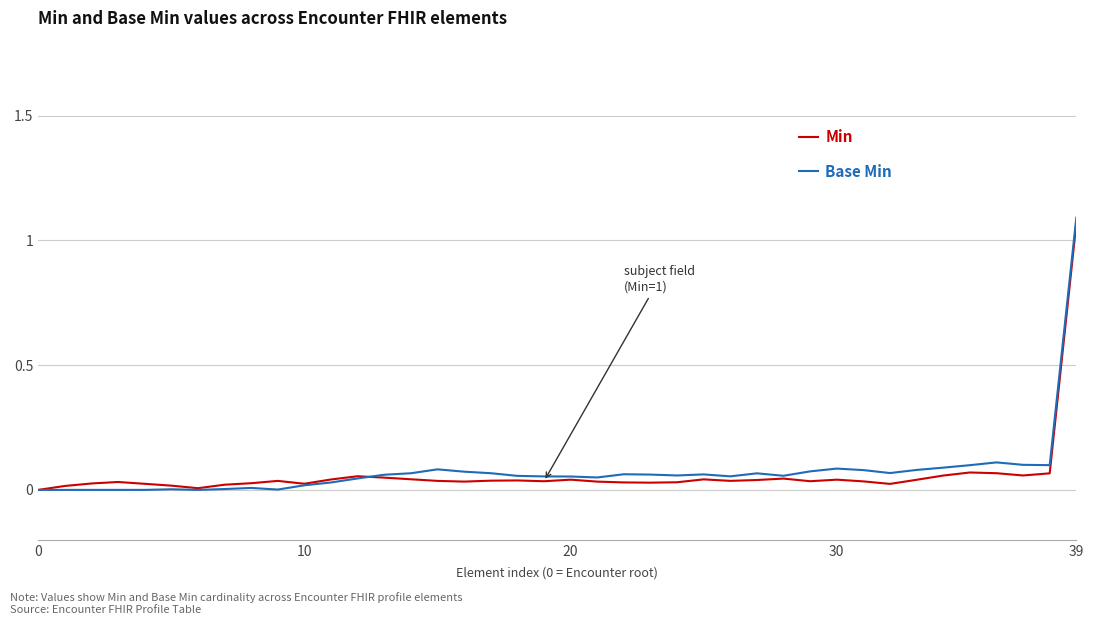

Reading right to left, transcribe all the data shown in this chart.

Min: 1.1	0.1	0.1	0.1	0.1	0.1	0.0	0.0	0.0	0.0	0.0	0.0	0.0	0.0	0.0	0.0	0.0	0.0	0.0	0.0	0.0	0.0	0.0	0.0	0.0	0.0	0.0	0.1	0.0	0.0	0.0	0.0	0.0	0.0	0.0	0.0	0.0	0.0	0.0	0.0
Base Min: 1.1	0.1	0.1	0.1	0.1	0.1	0.1	0.1	0.1	0.1	0.1	0.1	0.1	0.1	0.1	0.1	0.1	0.1	0.0	0.1	0.1	0.1	0.1	0.1	0.1	0.1	0.1	0.0	0.0	0.0	0.0	0.0	0.0	0.0	0.0	0.0	0.0	0.0	0.0	0.0